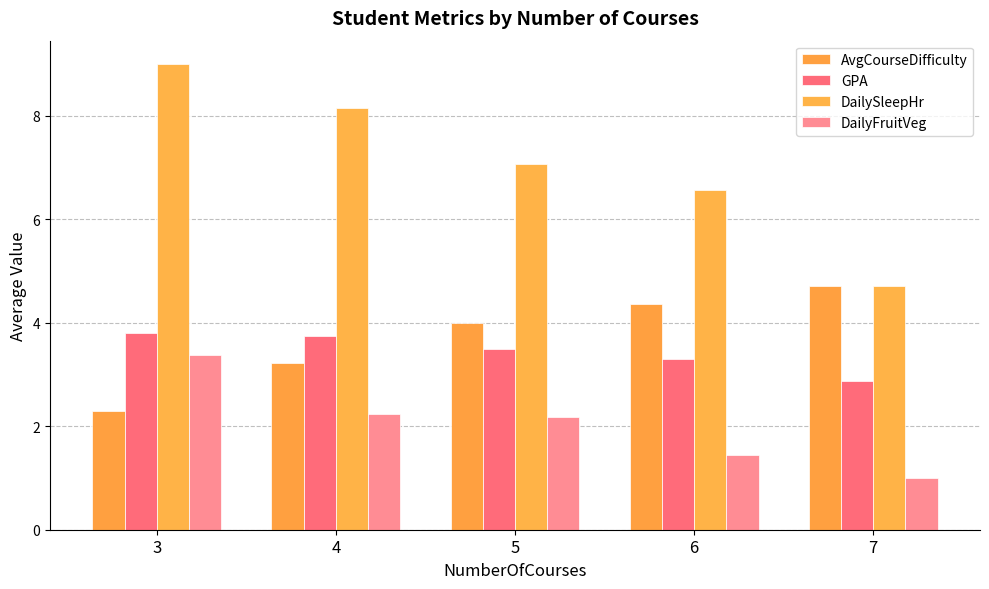

What are all the series names shown in the legend?

AvgCourseDifficulty, GPA, DailySleepHr, DailyFruitVeg